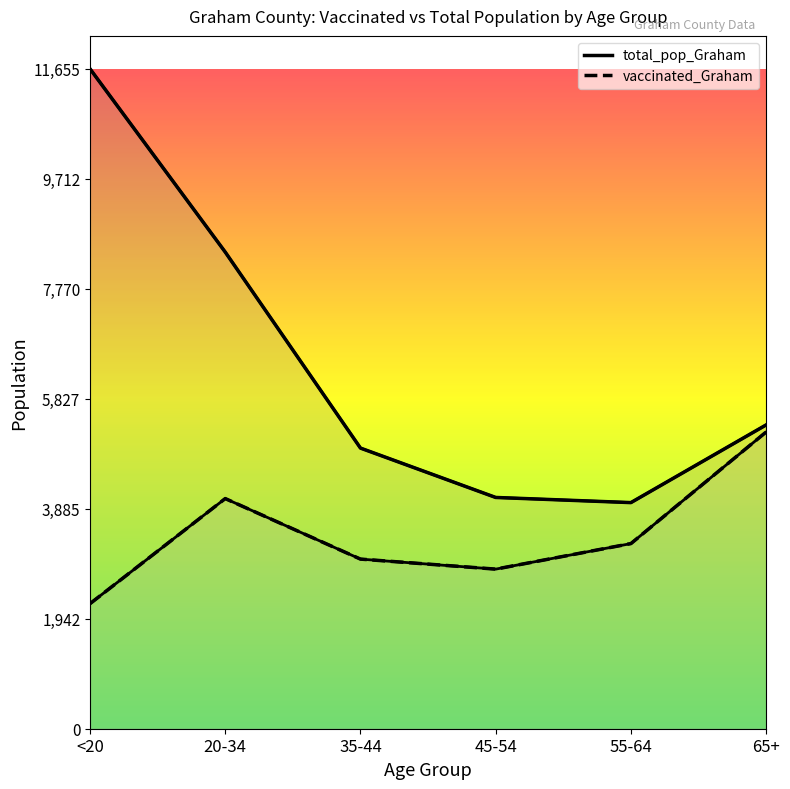

List the labels in order of total_pop_Graham value, smallest first.

55-64, 45-54, 35-44, 65+, 20-34, <20